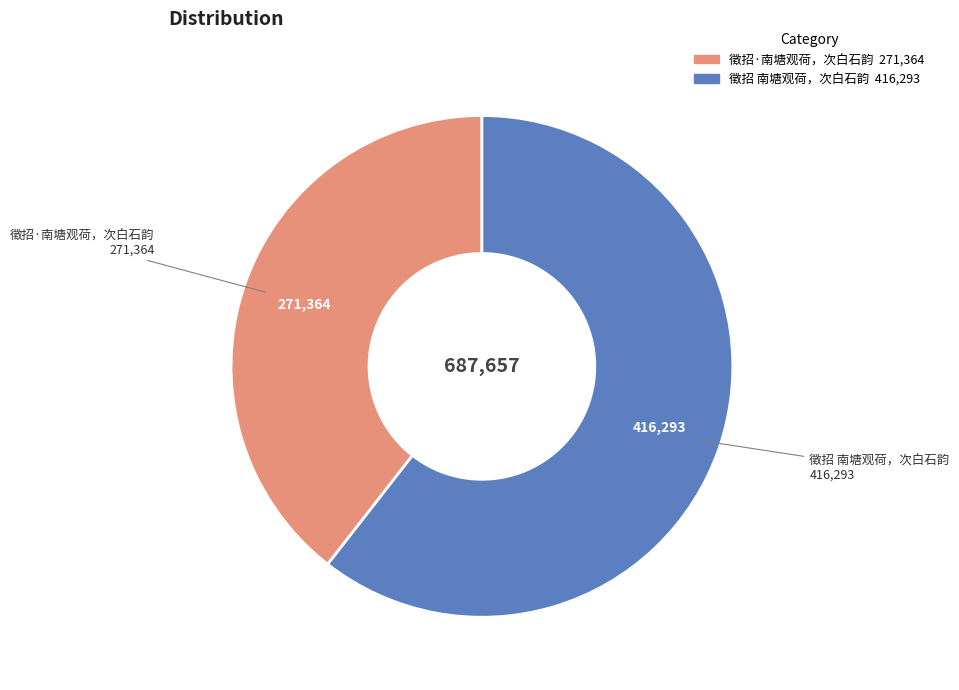

Count the number of slices in the pie.

2